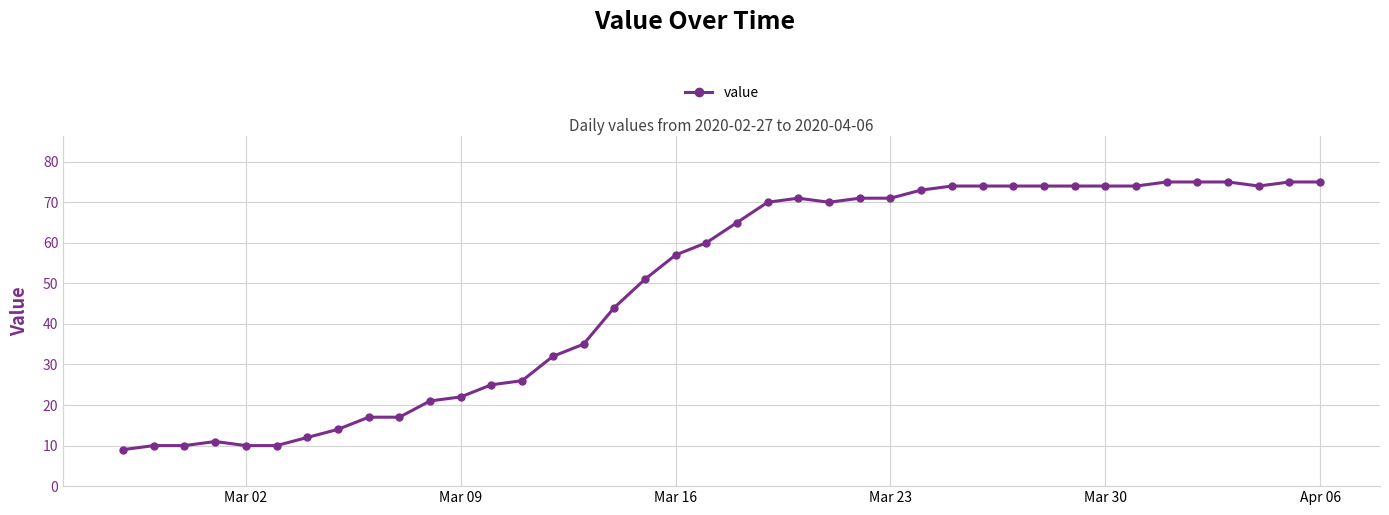

What is the average value?

49